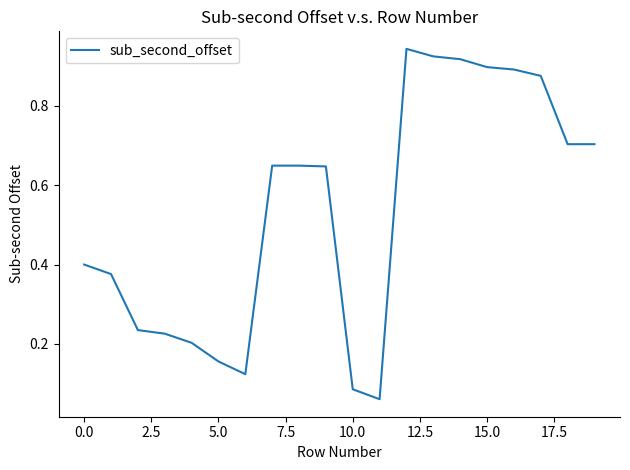

Is this an area chart (filled region under the line)?

No